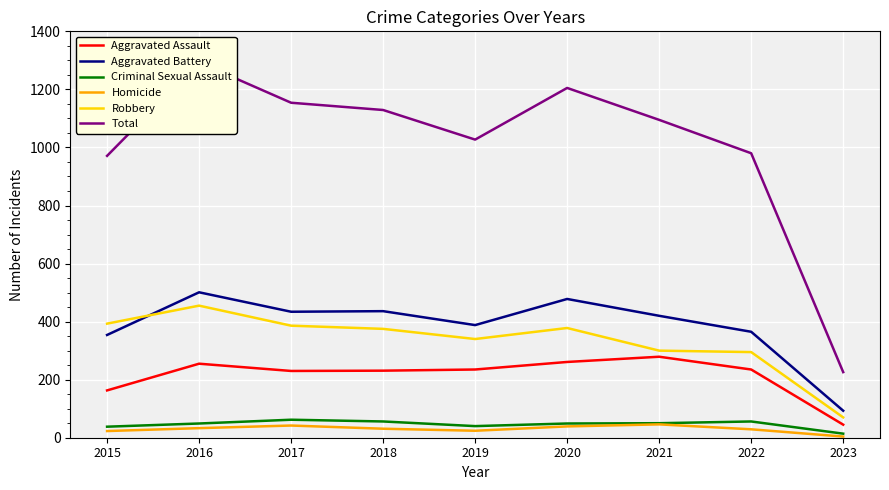

What is the difference between the maximum and minimum values in the Robbery series?

385